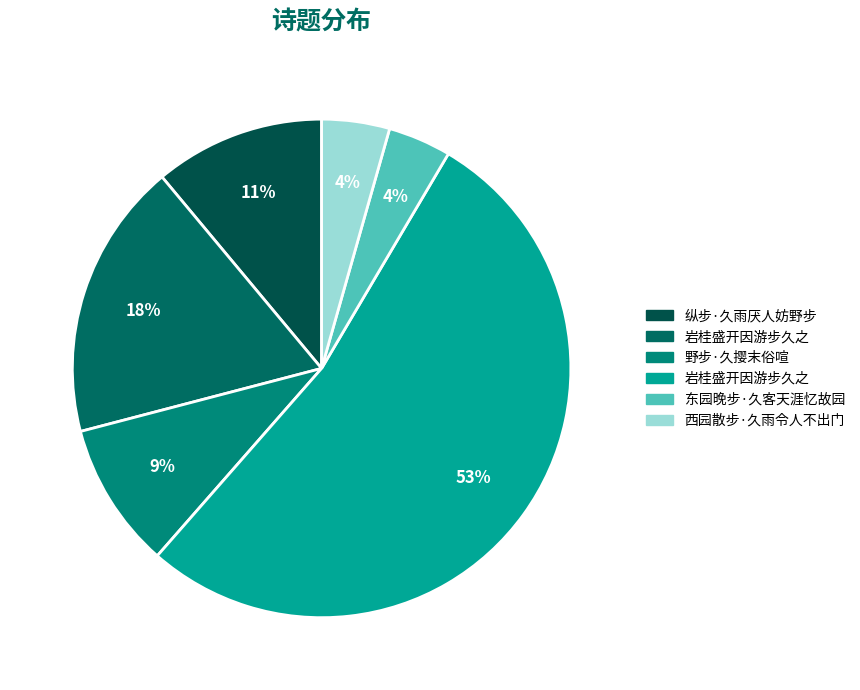

Count the number of slices in the pie.

6